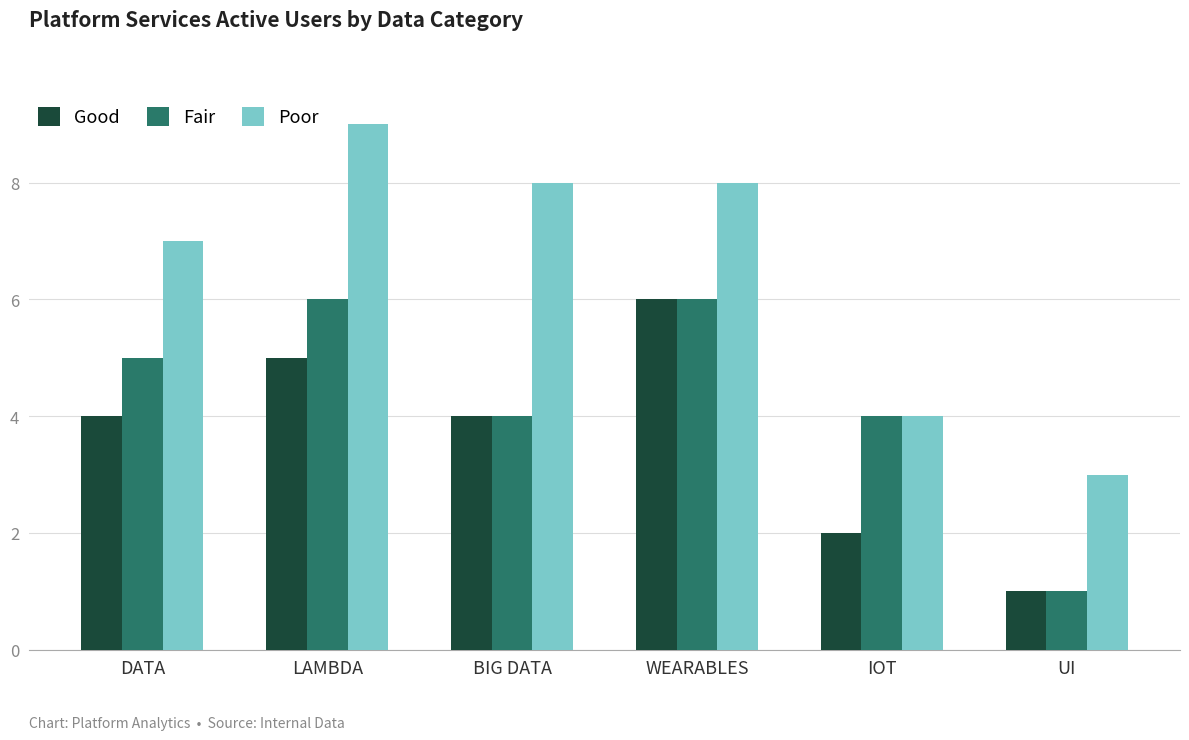

What is the total value across all series at DATA?

16